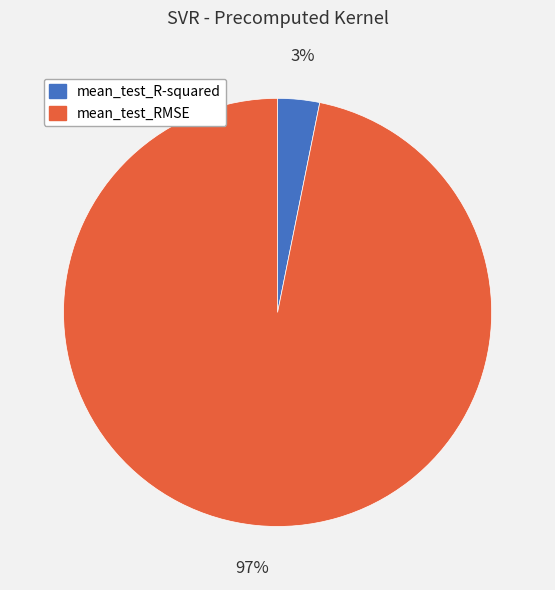

To the nearest percent, what is the average slice percentage?

50%